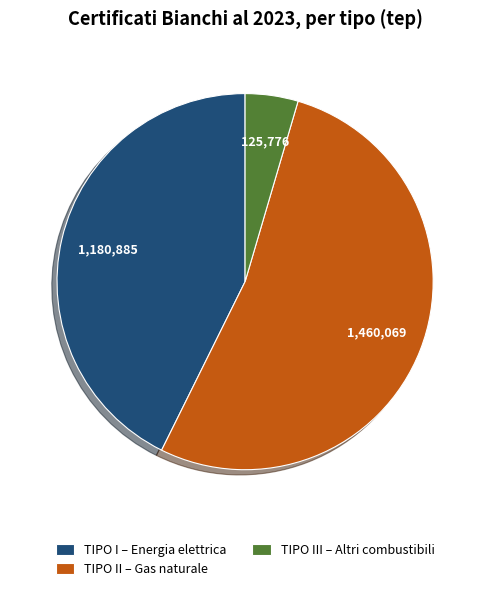

Combined, do TIPO II – Gas naturale and TIPO I – Energia elettrica account for over 50%?

Yes